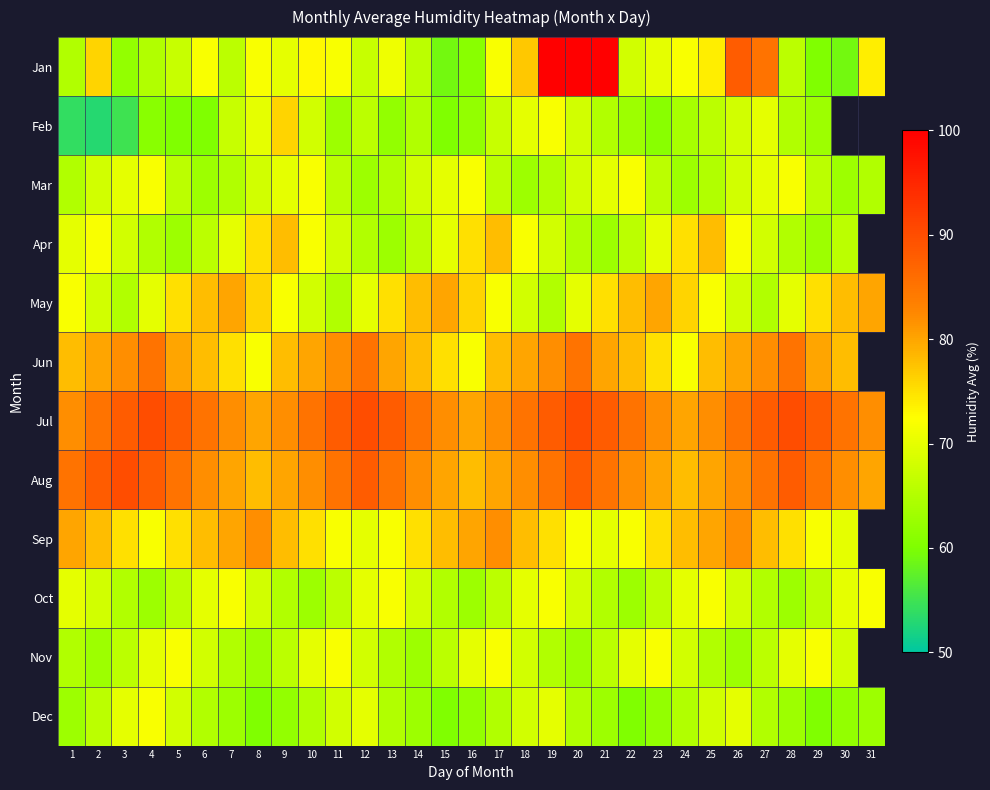

The value of Jul at 12 is 90.0. True or false?

True